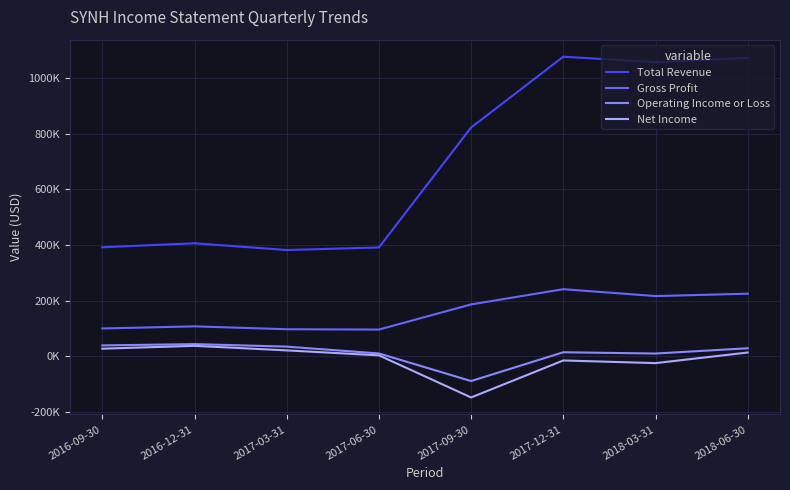

What are all the series names shown in the legend?

Total Revenue, Gross Profit, Operating Income or Loss, Net Income